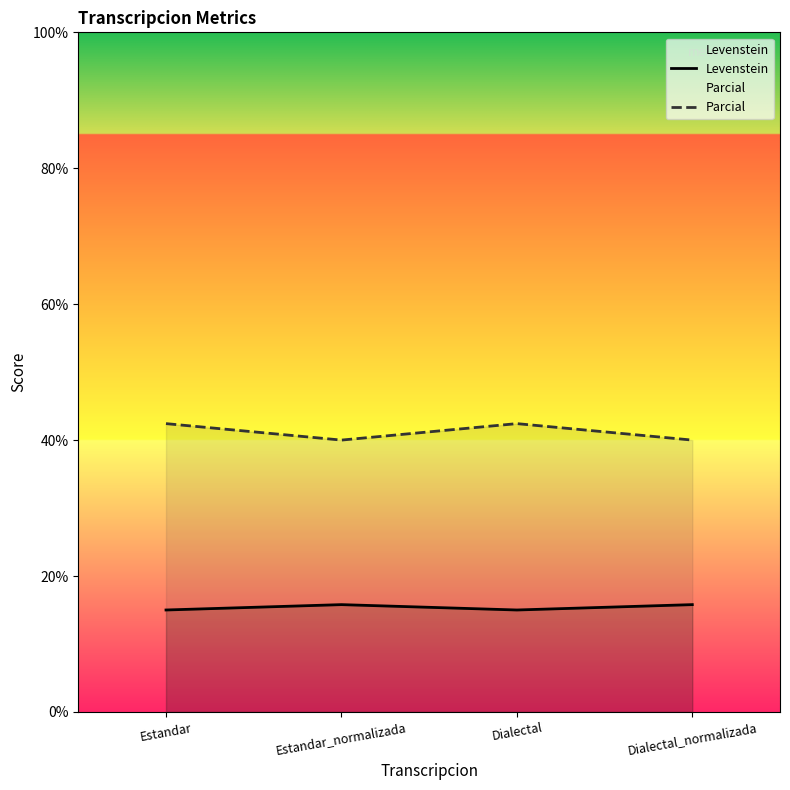

What is the difference between the maximum and second lowest values in the Levenstein series?

0.8